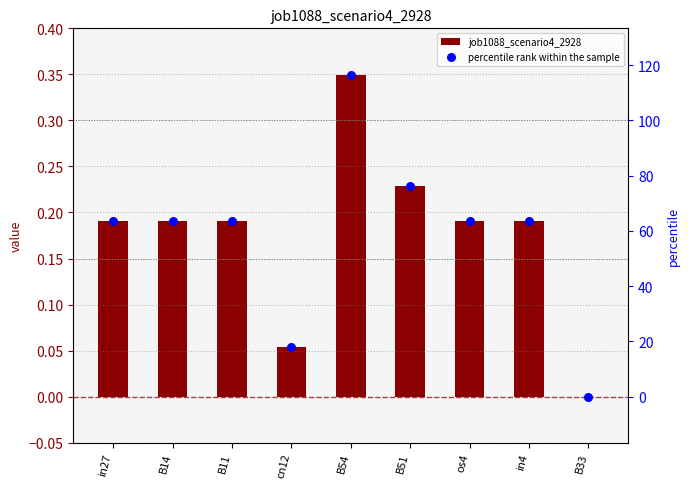

Is the value of job1088_scenario4_2928 at os4 greater than the value of percentile rank within the sample at B33?

Yes